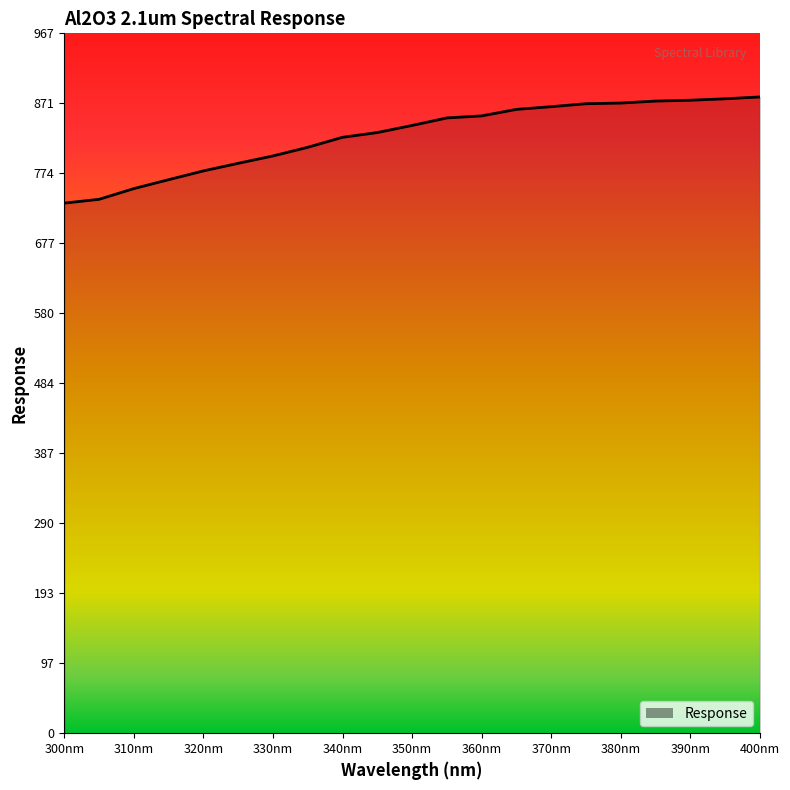

What is the smallest value displayed?

732.8